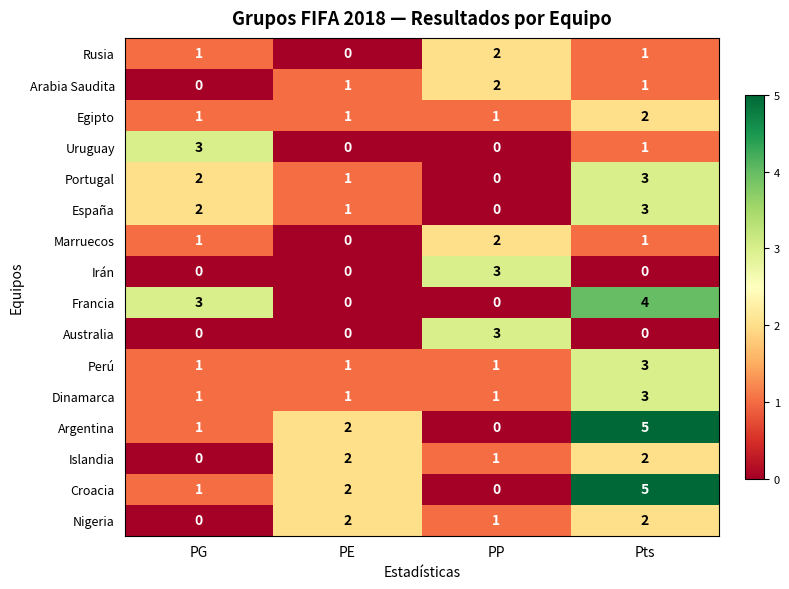

Count the Croacia values in the range 1 to 5.

3